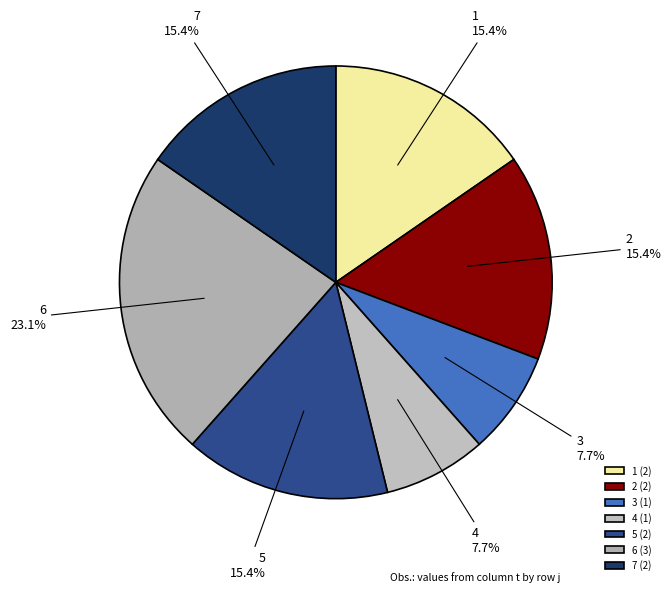

How much of the chart is everything except 2?

84.6%